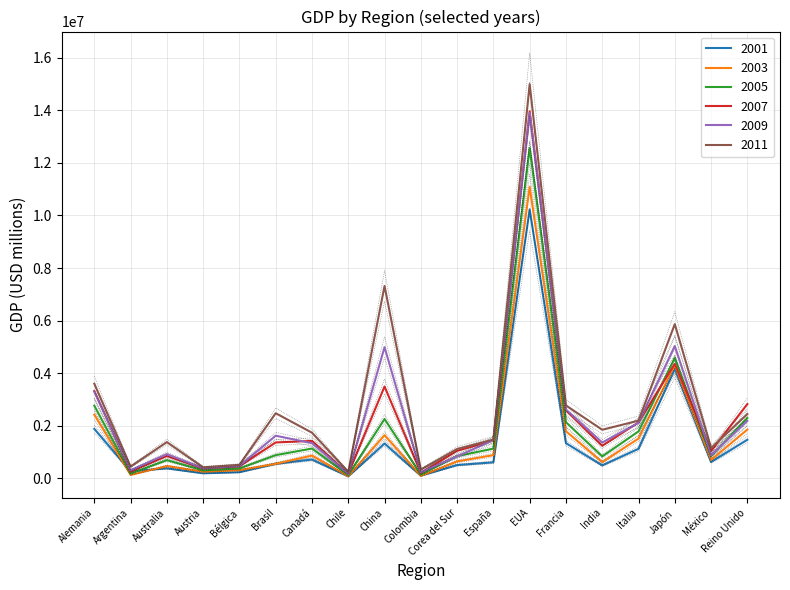

Which series has the largest total across all categories?

2011